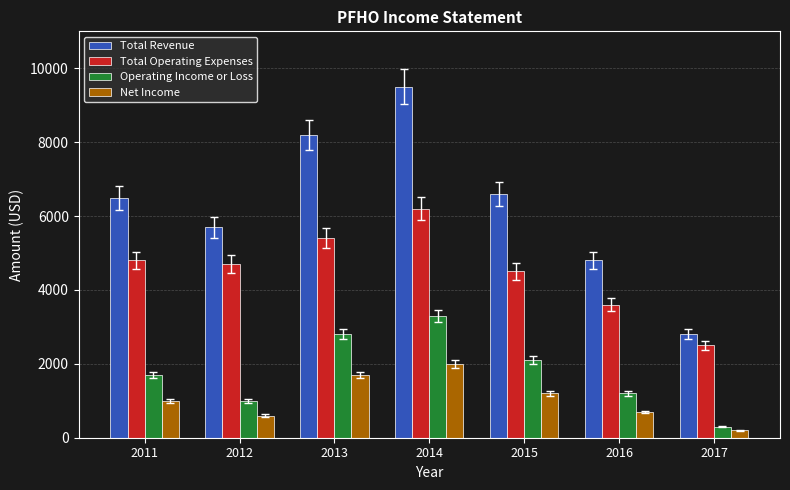

What is the value of the Total Operating Expenses bar at the 2nd from the left?

4700